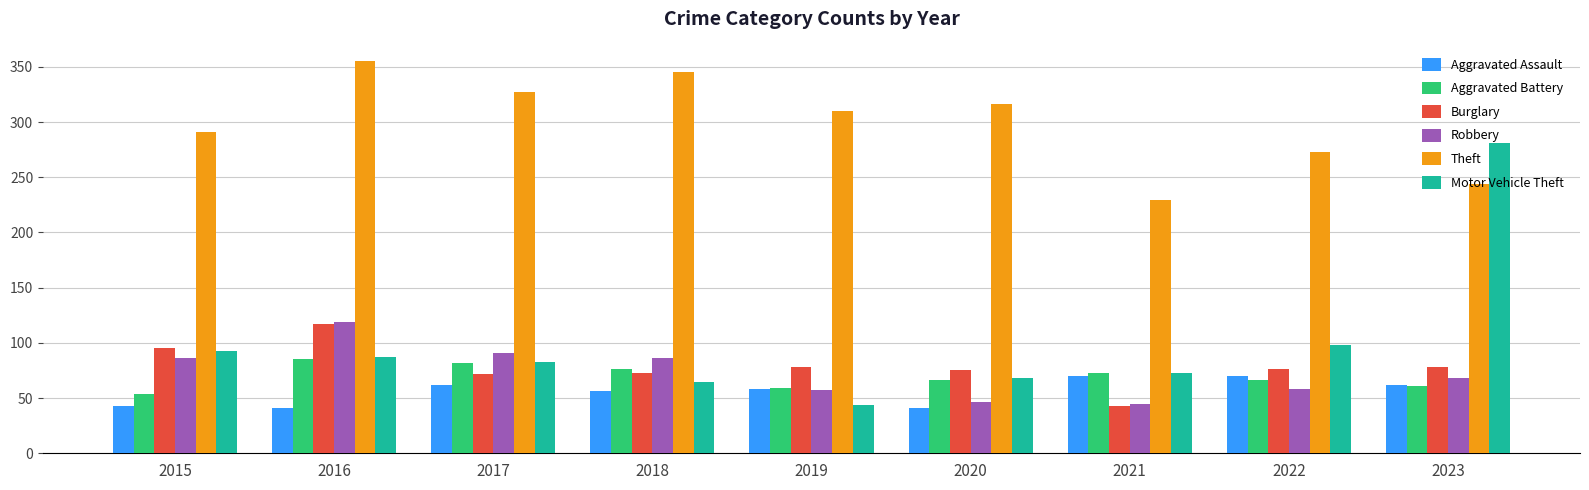

What is the highest value of the Burglary series?

117